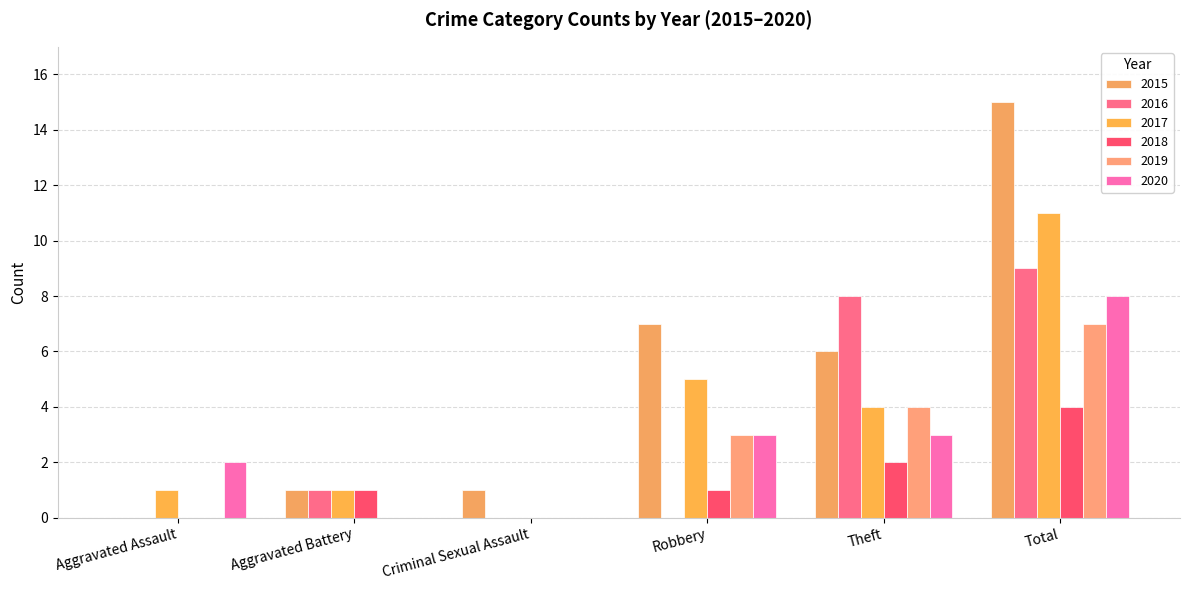

What is the difference between the second highest and second lowest values in the 2018 series?

2